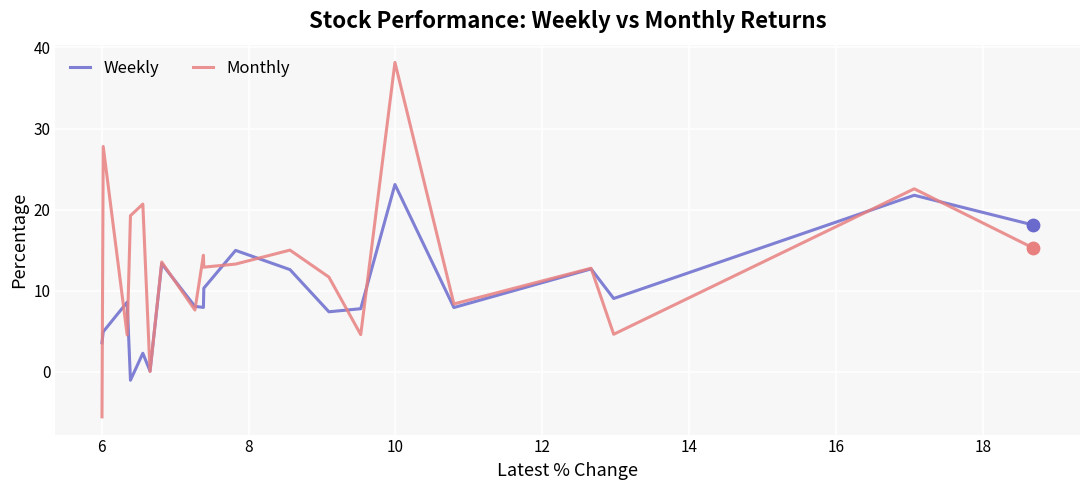

Which series has the largest total across all categories?

Monthly